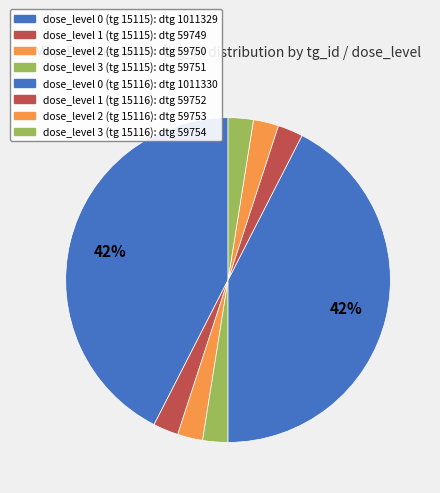

To the nearest percent, what is the combined percentage of dose_level 3 (tg 15115) and dose_level 1 (tg 15116)?

5%